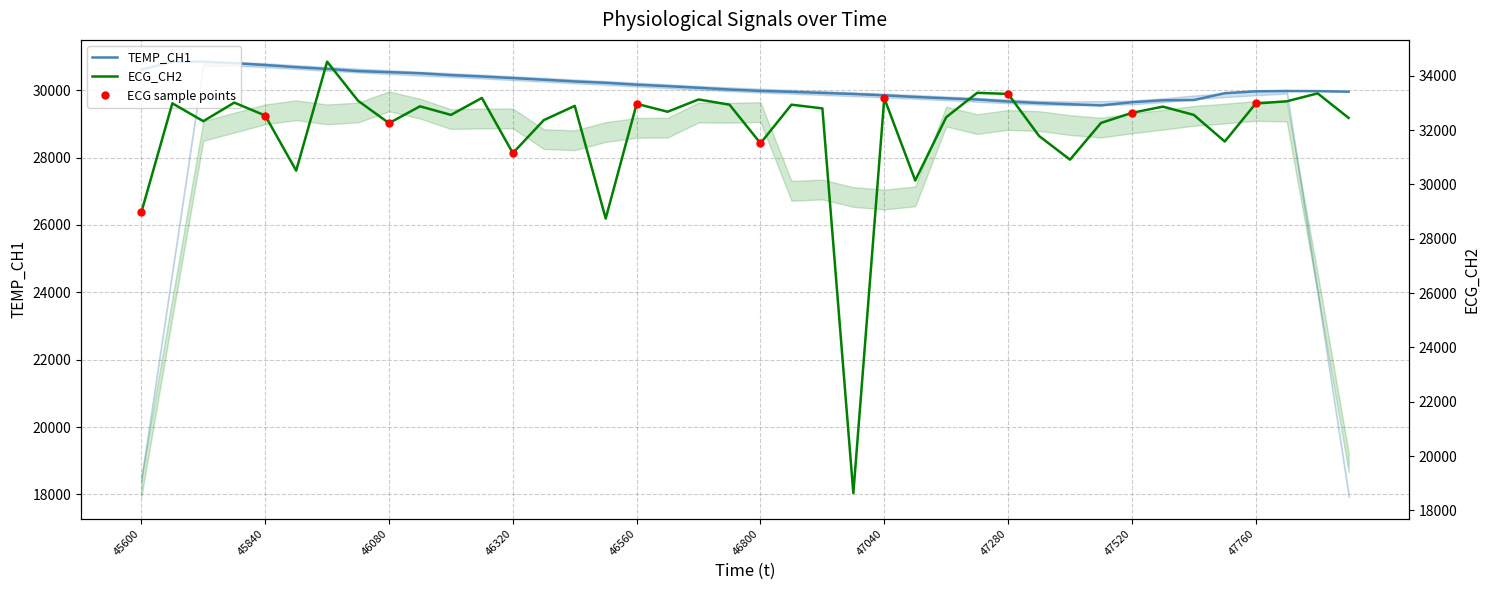

Reading left to right, transcribe all the data shown in this chart.

TEMP_CH1: 30612	30844	30848	30804	30748	30684	30632	30568	30536	30504	30448	30408	30360	30312	30260	30220	30164	30120	30072	30020	29980	29952	29920	29888	29848	29800	29760	29724	29664	29620	29584	29548	29644	29700	29708	29912	29968	29976	29972	29956
ECG_CH2: 28980	32986	32328	33012	32536	30508	34520	33080	32256	32876	32560	33184	31153	32368	32892	28745	32968	32676	33128	32936	31516	32936	32800	18633	33176	30144	32474	33372	33332	31784	30912	32264	32636	32864	32560	31580	32980	33060	33352	32448